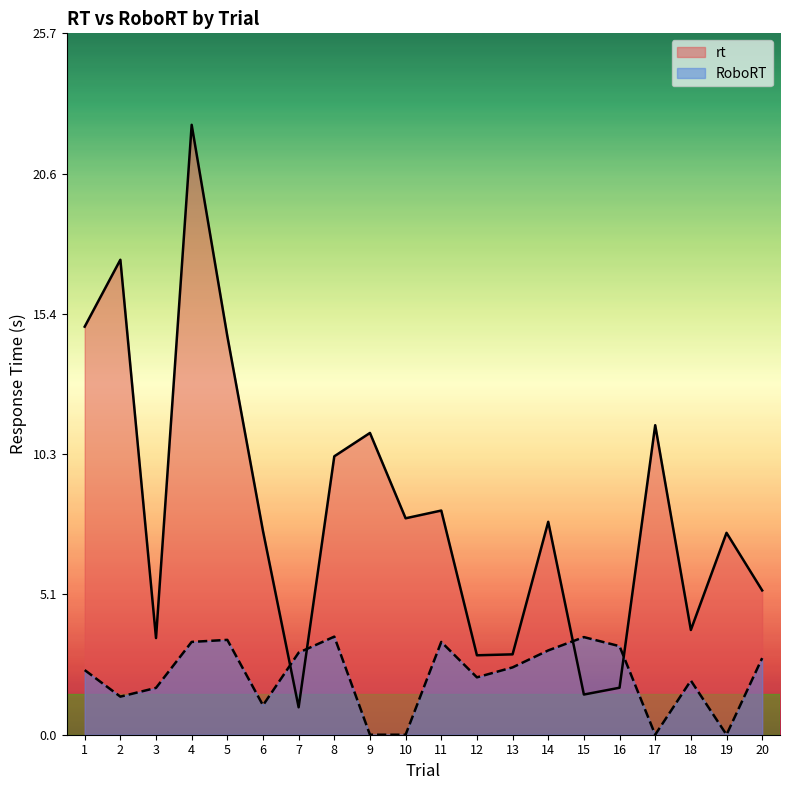

The rt series shows 1.5 at 15. True or false?

True